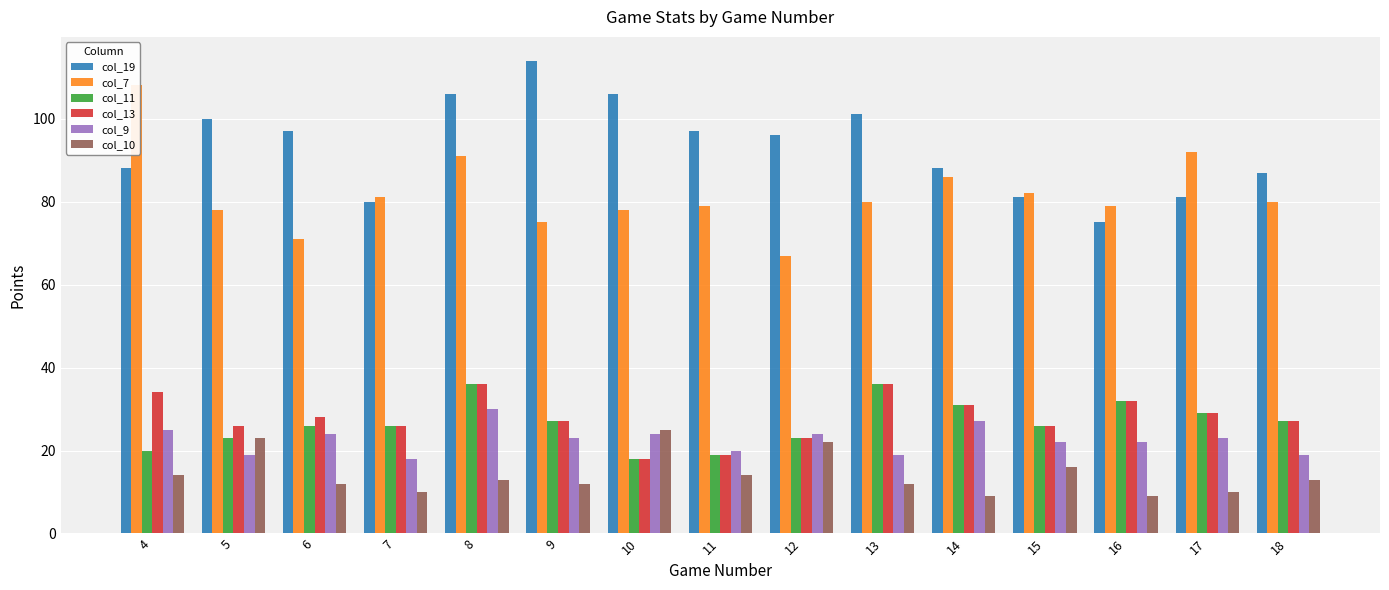

True or false: col_10 has a value of 5 at 17.

False